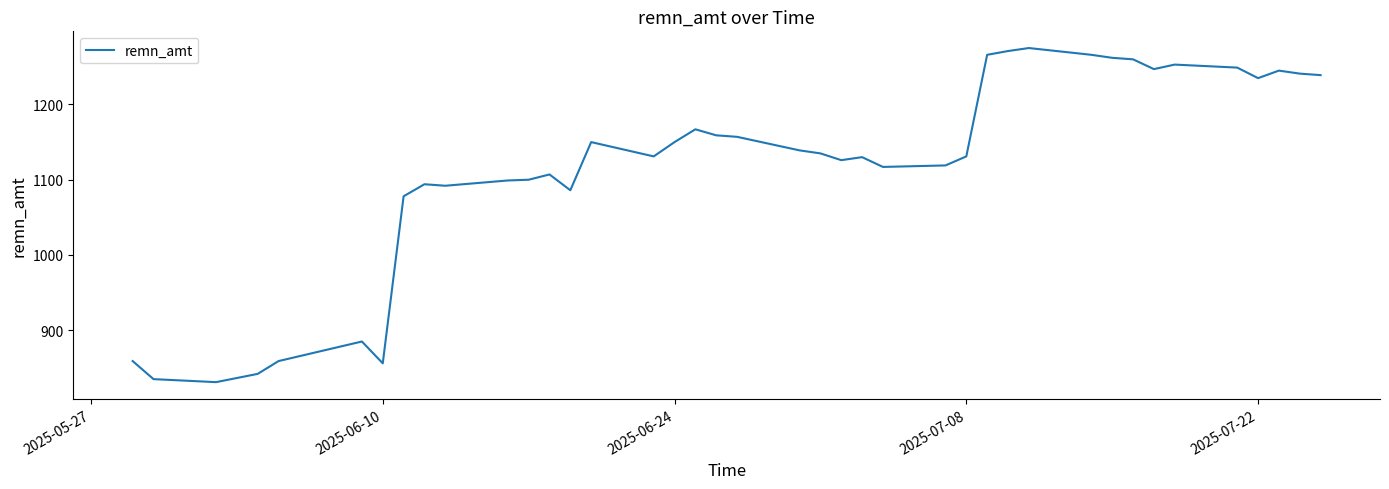

What is the difference between the second highest and second lowest values?

436